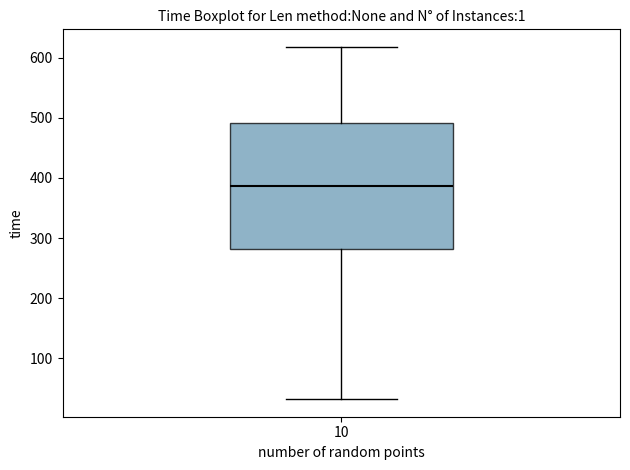

Transcribe this box plot: give where the median line is, the range the box spans, and where the two whiskers end, as read against the y-axis. The values are not printed on the chart, so give them approximately, as read against the axis.

median 390, box 280 to 490, whiskers 30 to 620